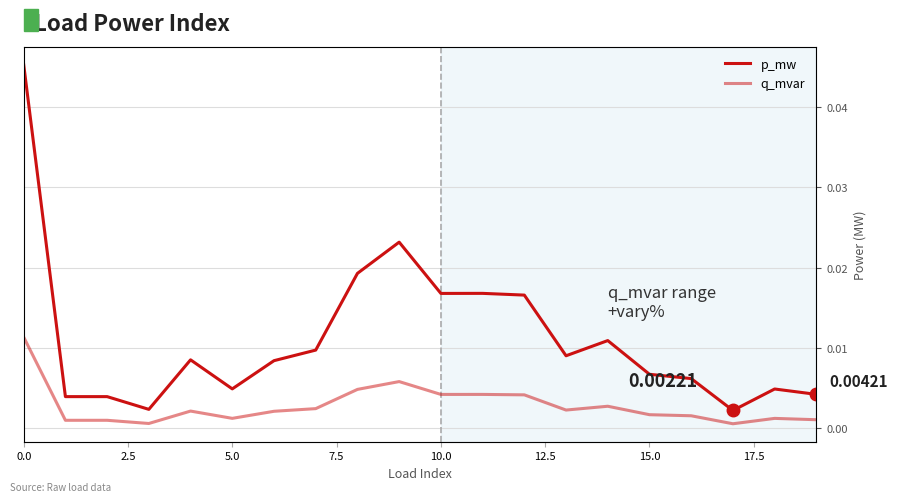

Between 15.0 and 16, which series saw the biggest shift?

p_mw